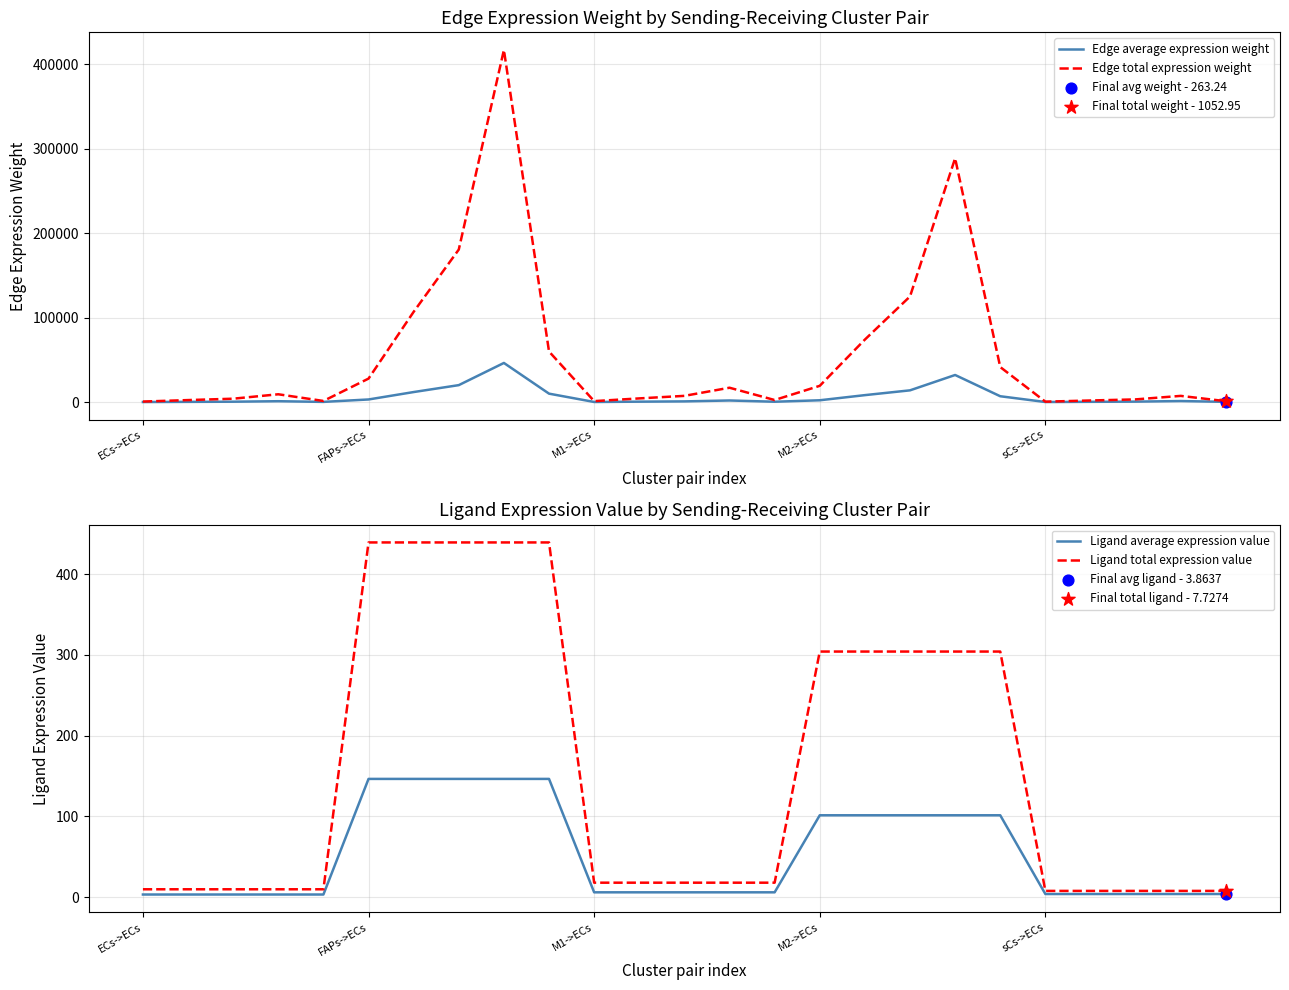

Which series contains the highest Y value?

Edge total expression weight